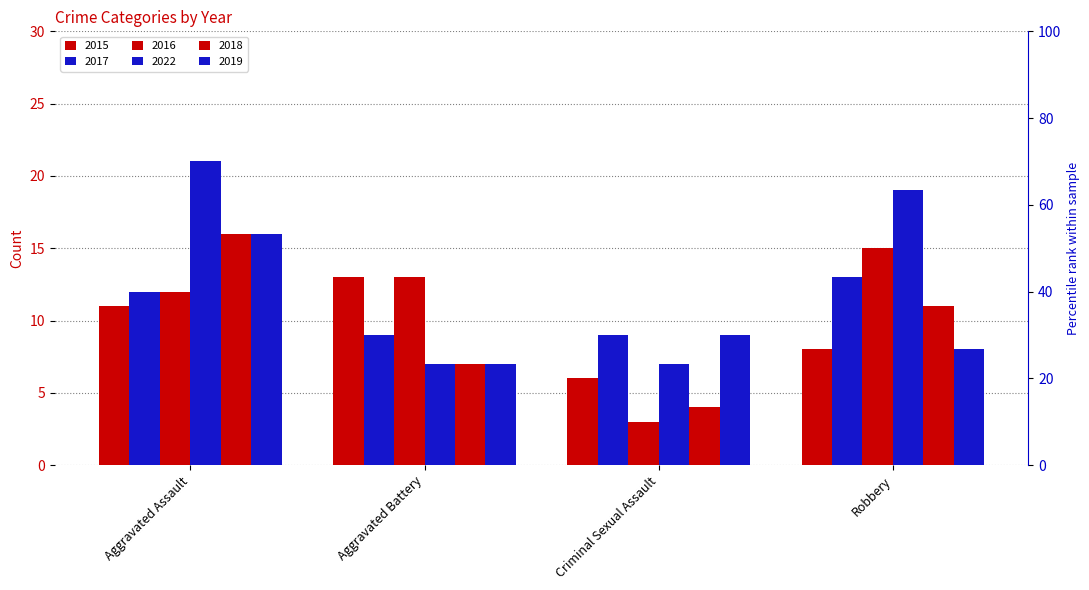

At Aggravated Battery, list the series in order from largest to smallest.

2015, 2016, 2017, 2022, 2018, 2019